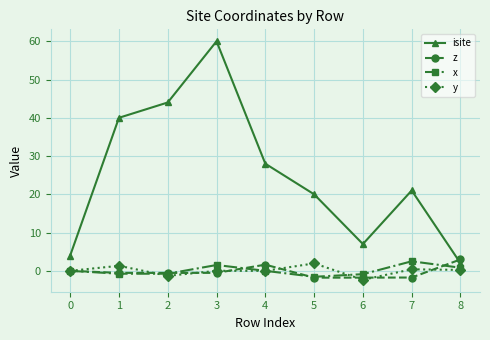

True or false: isite has more than 0 interior local peaks.

True